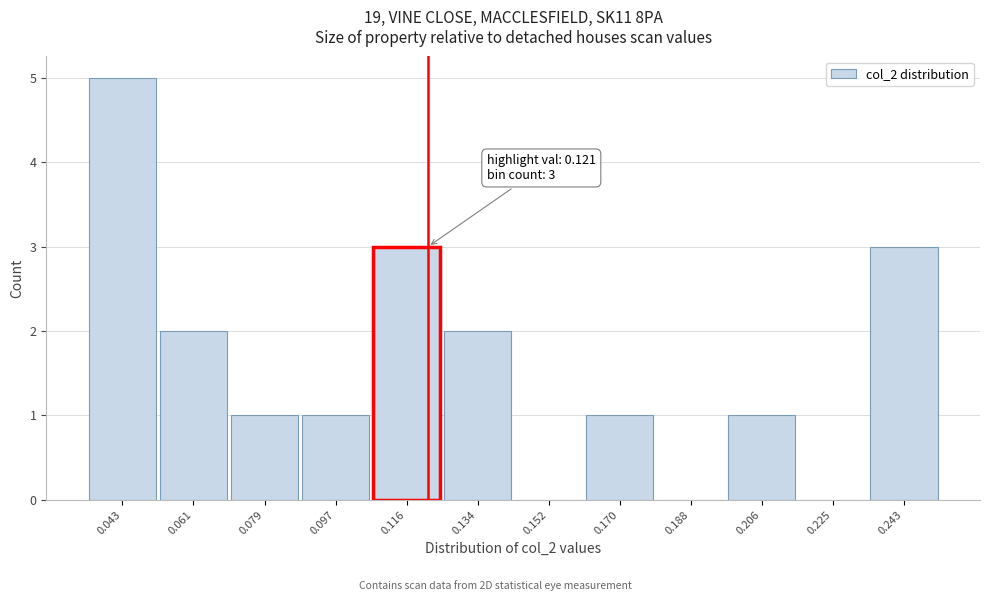

Over which range of the x-axis is the bar tallest?

0.034 to 0.052